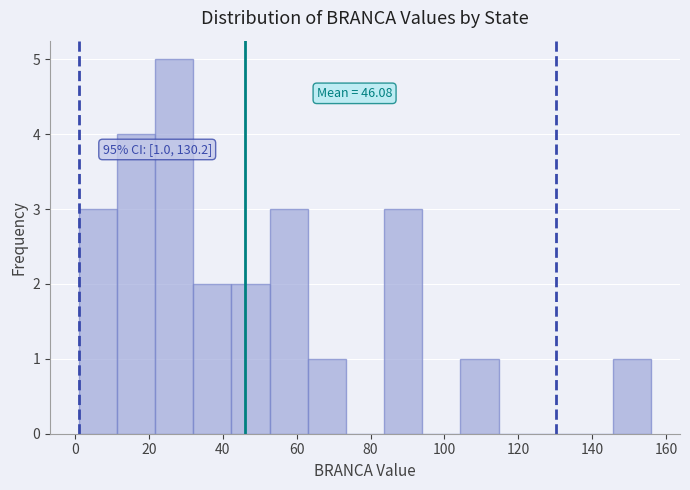

Which range on the x-axis has the tallest bar?

22 to 32